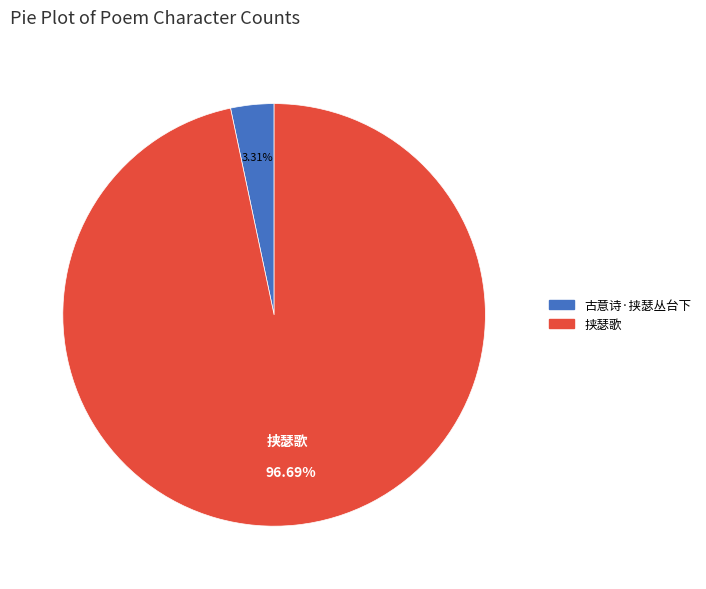

Between 古意诗·挟瑟丛台下 and 挟瑟歌, which is larger?

挟瑟歌